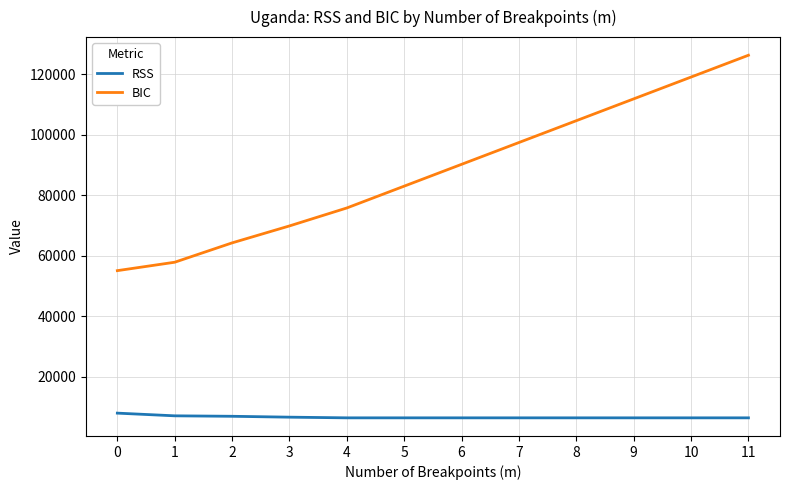

Does the chart display data point markers on the line(s)?

No